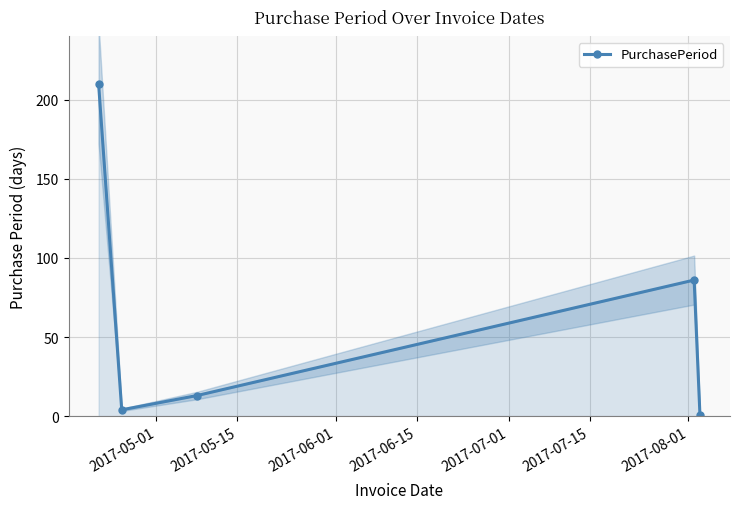

In PurchasePeriod, how many points are higher than both neighbors (excluding endpoints)?

1